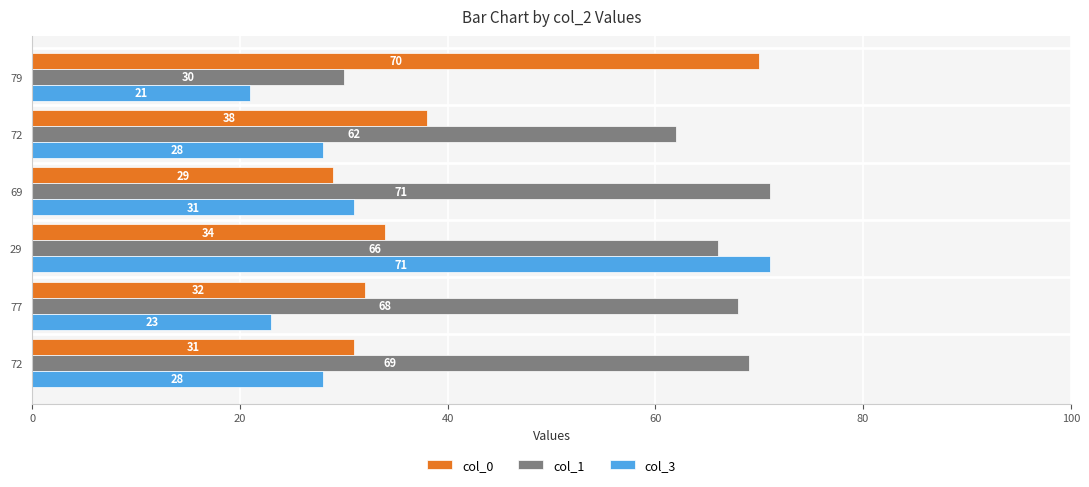

Which category has the lowest value in the col_3 series?

79